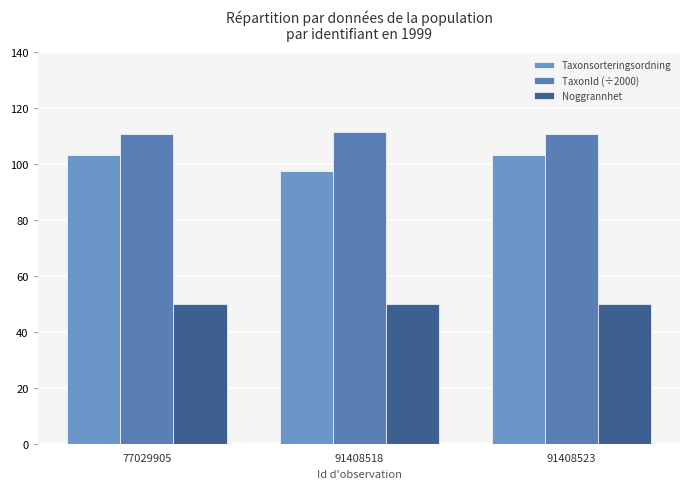

What is the greatest value displayed?

111.3